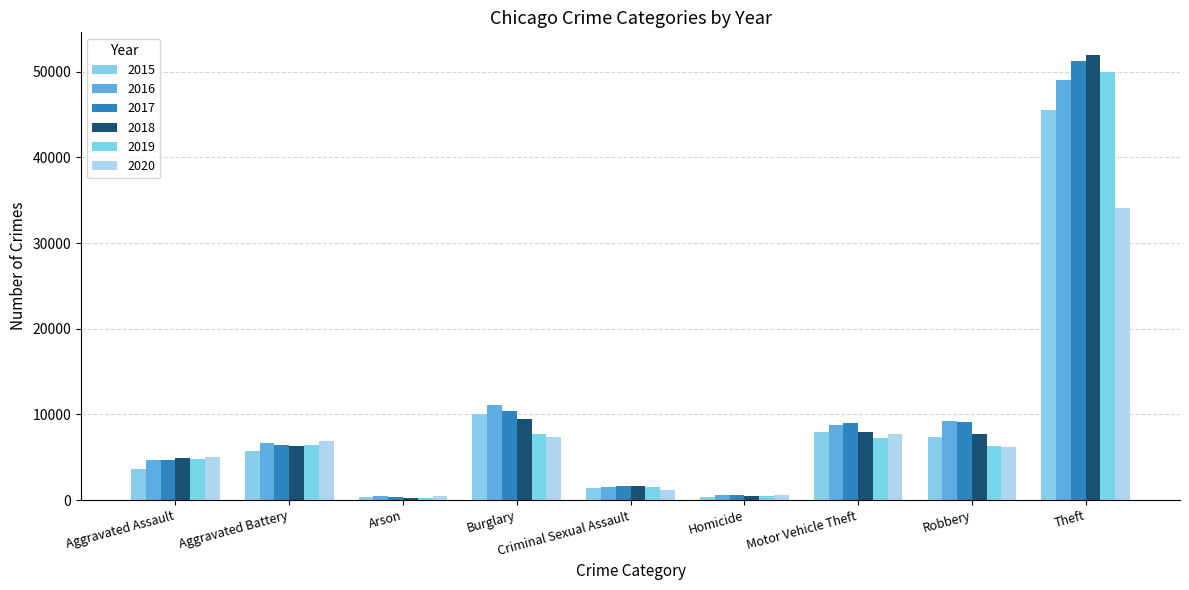

Count the number of categories in the chart.

9